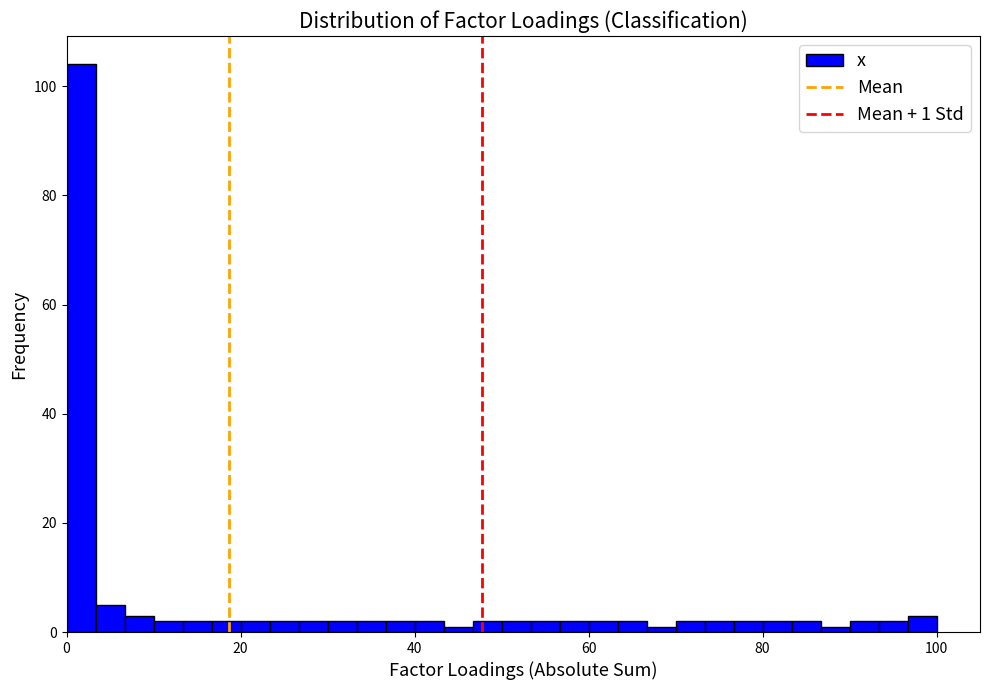

Read against the x-axis, roughly where is the centre of the tallest bar?

2